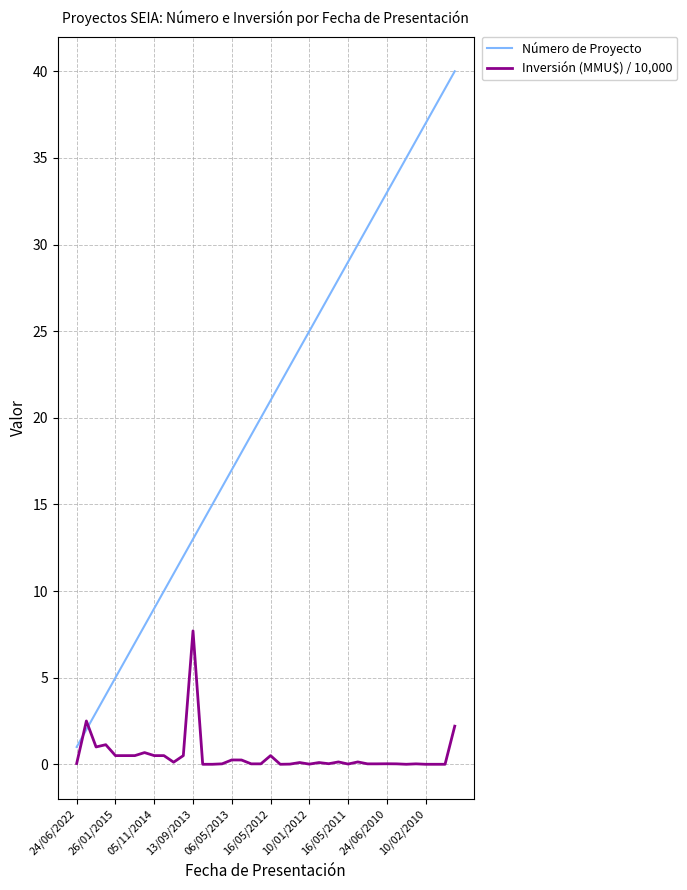

What is the maximum value shown in the chart?

40.0